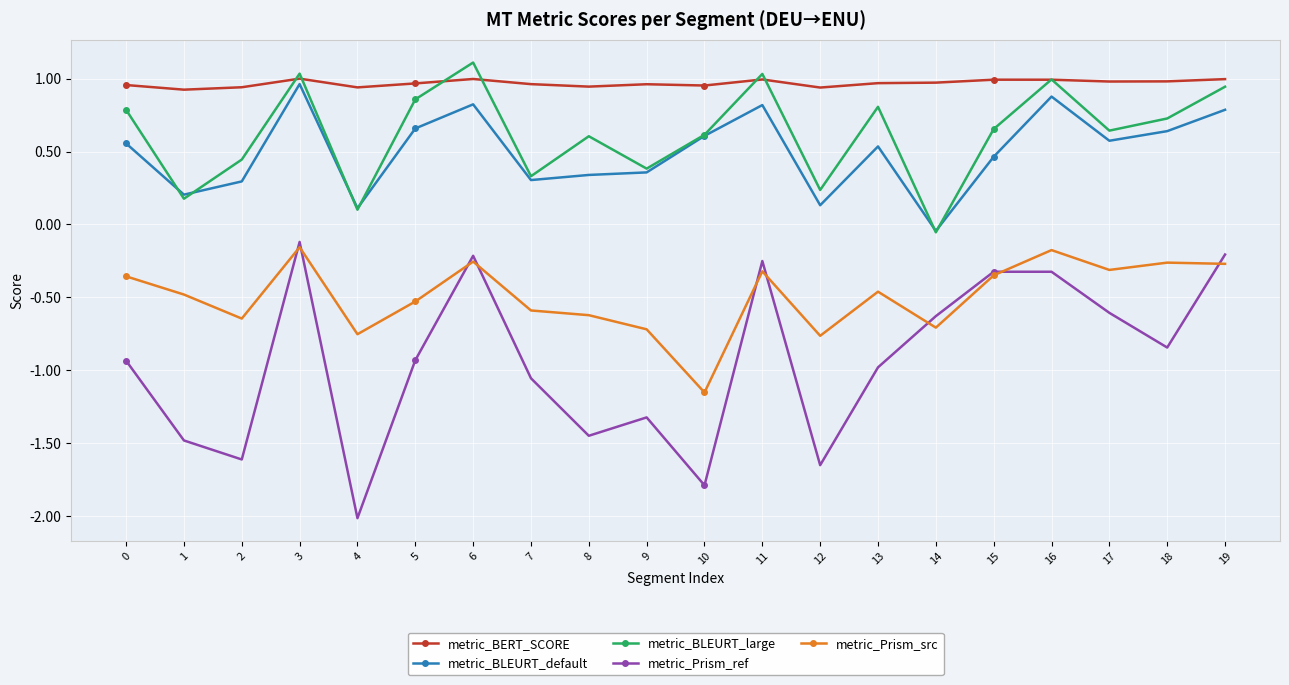

Does the chart display data point markers on the line(s)?

Yes